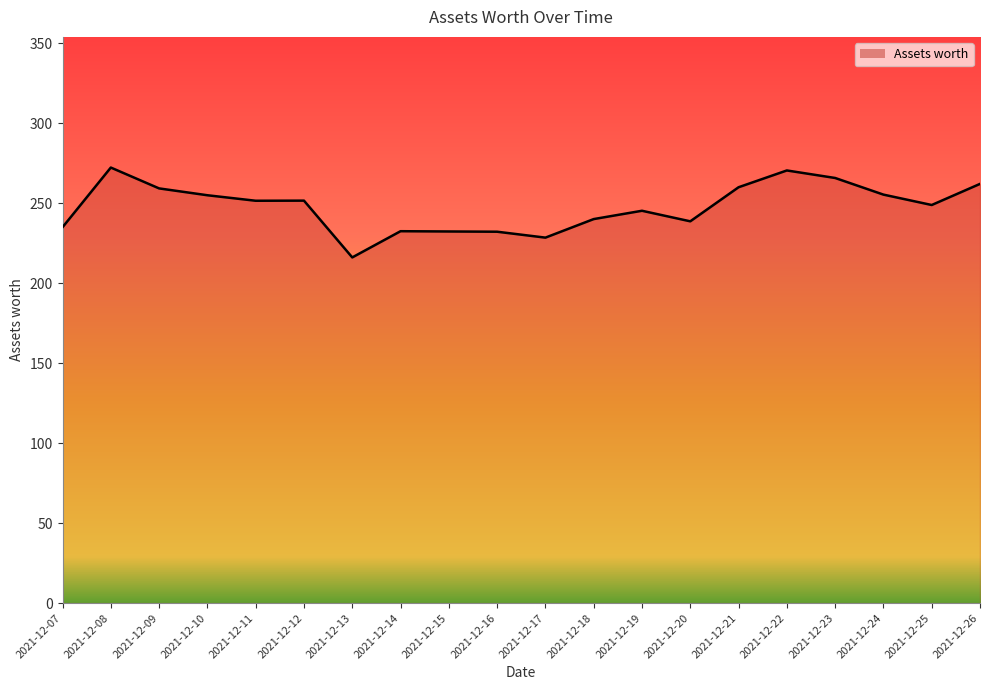

What is the difference between the values at 2021-12-16 and 2021-12-23?

33.6